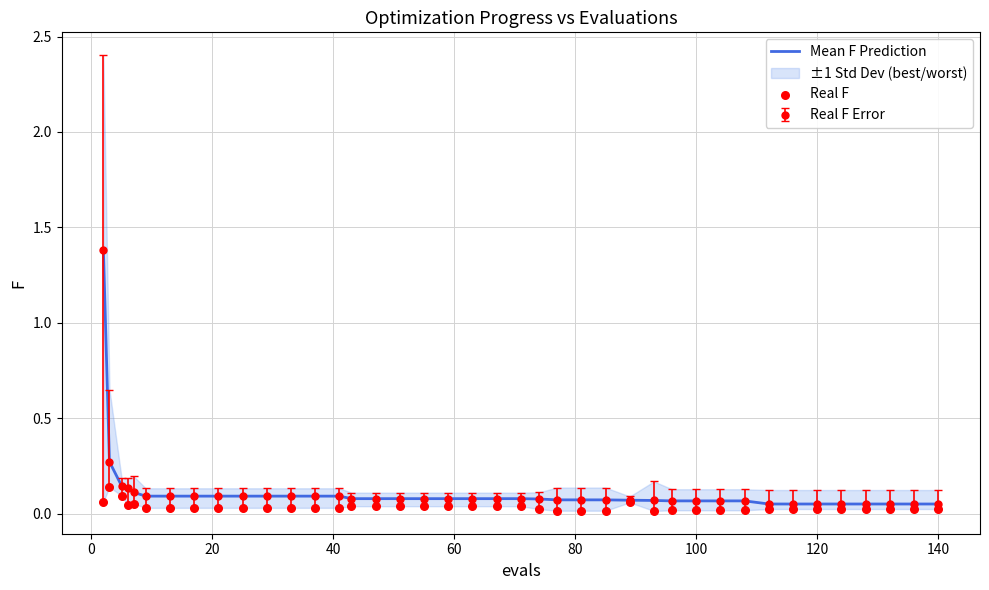

Which series reaches the minimum Y coordinate?

Real F